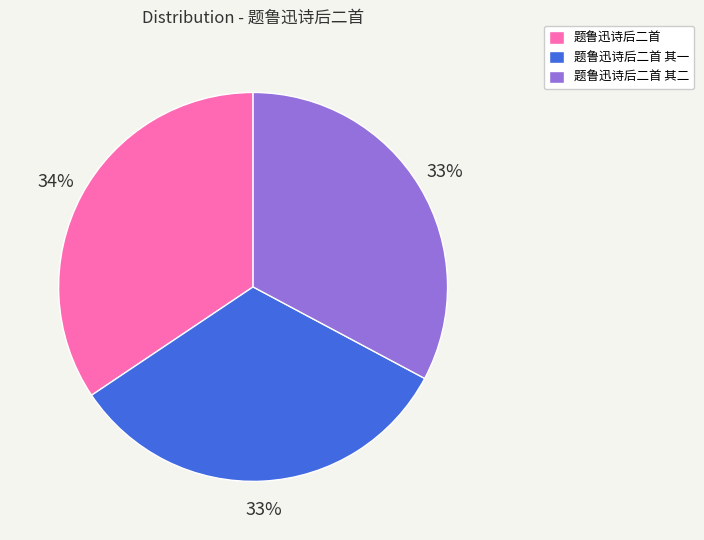

Which category has the biggest portion of the pie?

题鲁迅诗后二首